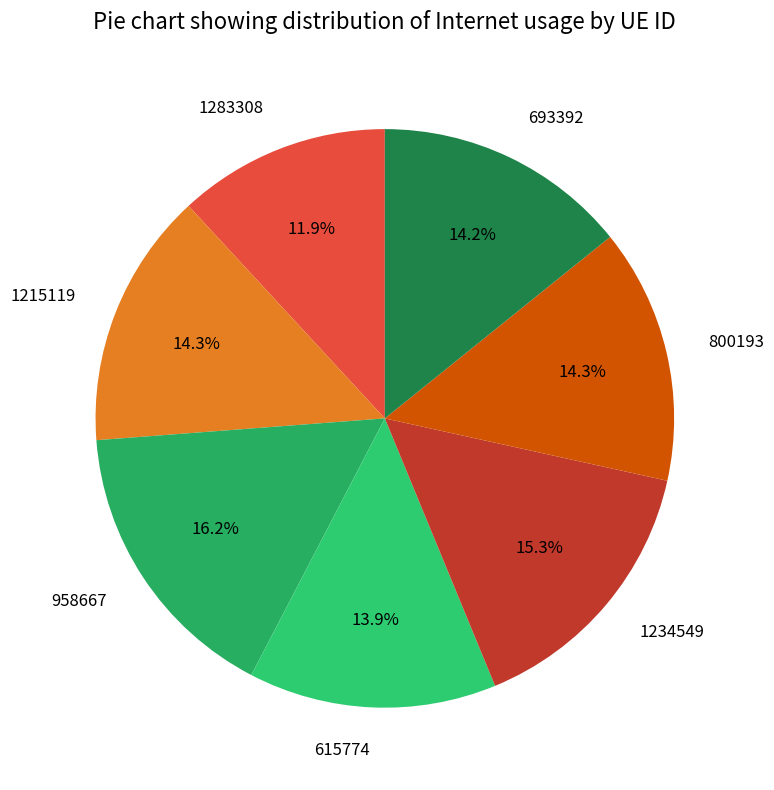

Is it true that 1283308 is 12% of the pie?

True